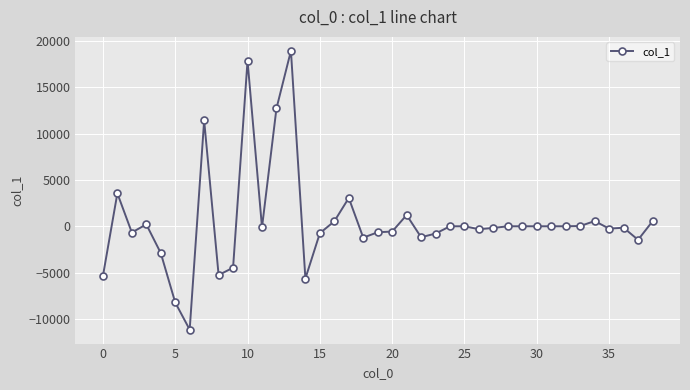

What is the minimum value shown in the chart?

-11169.1